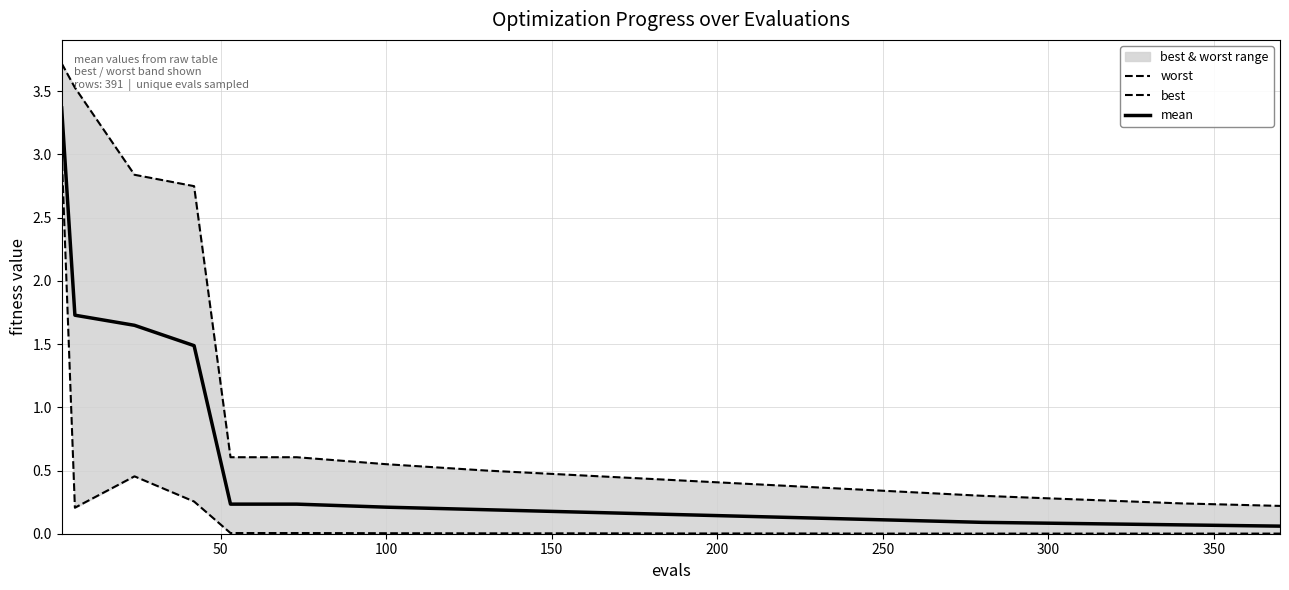

At how many categories does at least one series exceed 0?

16